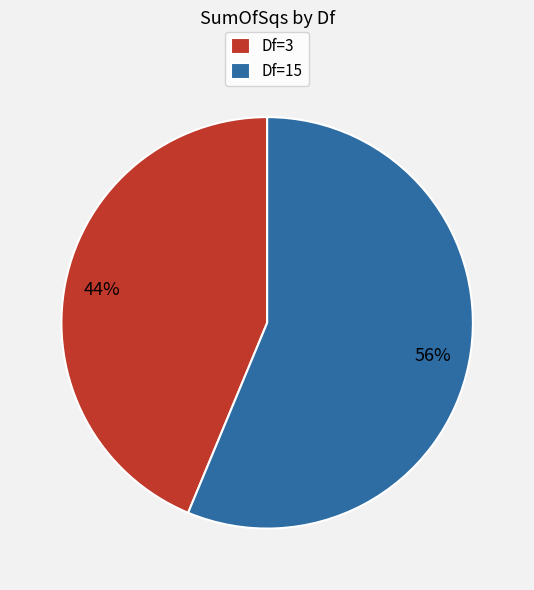

Count the number of slices in the pie.

2